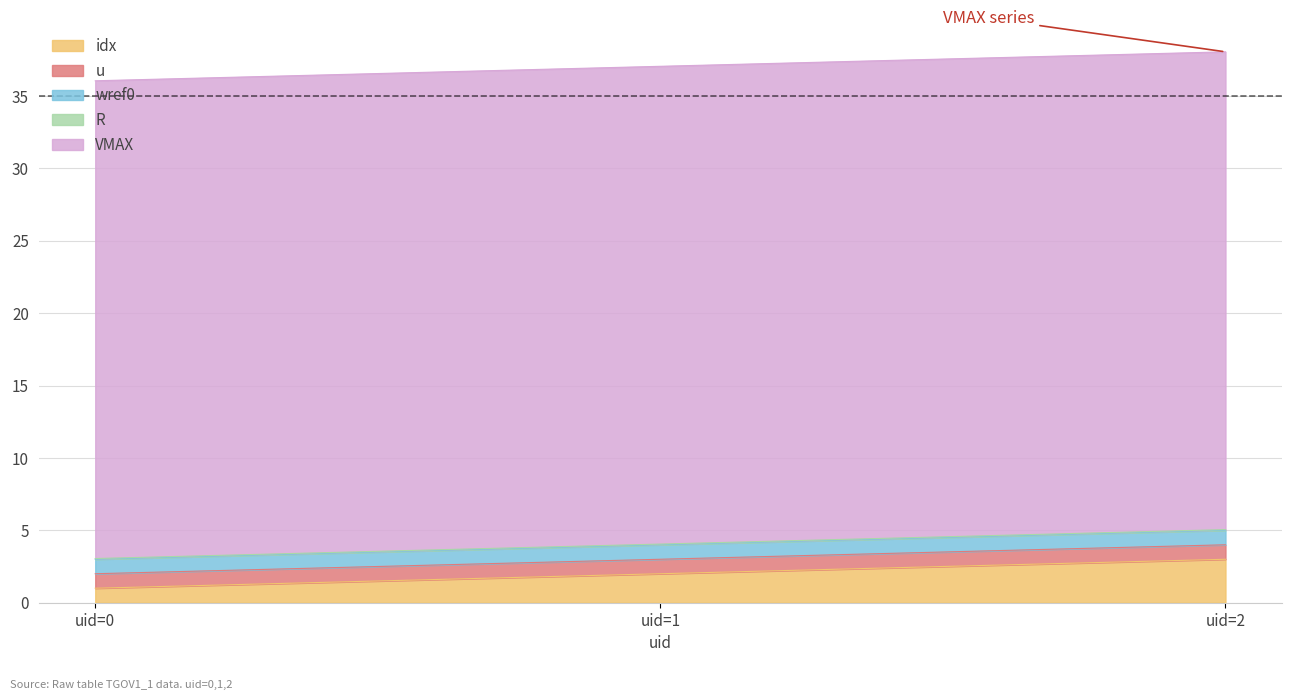

What is the minimum value shown in the chart?

0.1